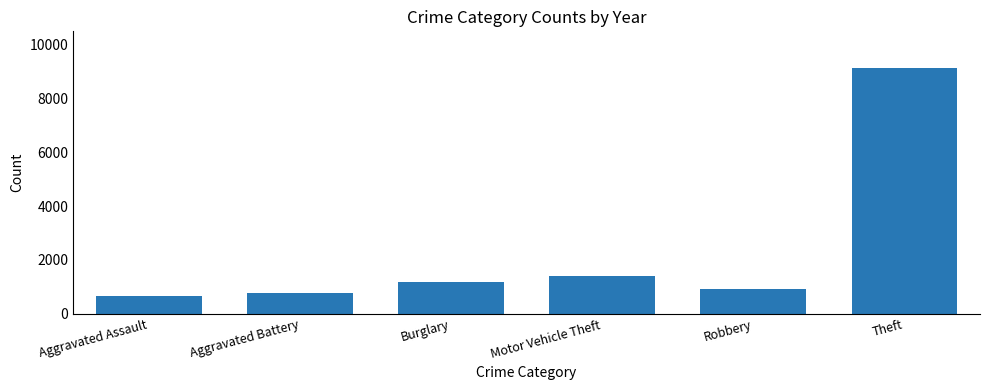

List the labels in order of value, largest first.

Theft, Motor Vehicle Theft, Burglary, Robbery, Aggravated Battery, Aggravated Assault